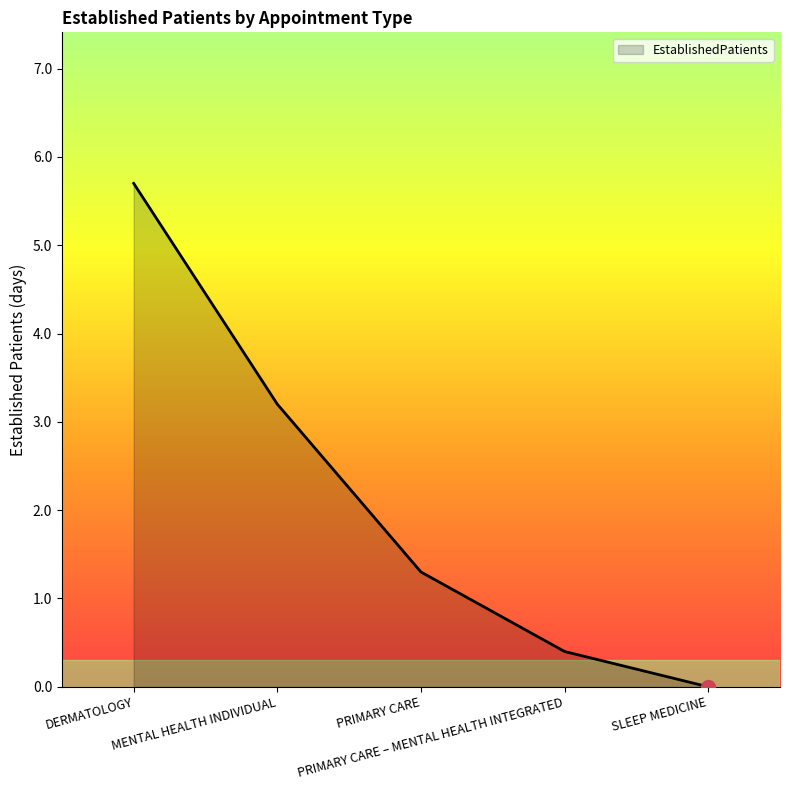

Reading right to left, list all the values displayed in this chart.

0.0	0.4	1.3	3.2	5.7